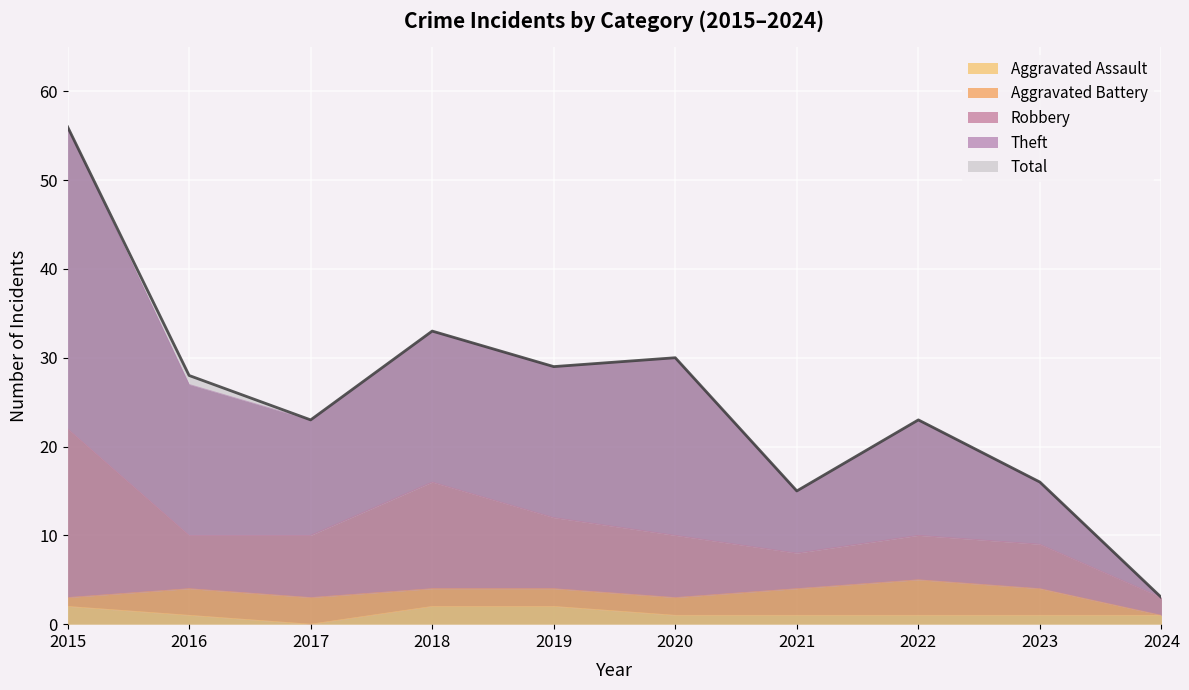

Which series has the largest total across all categories?

Theft